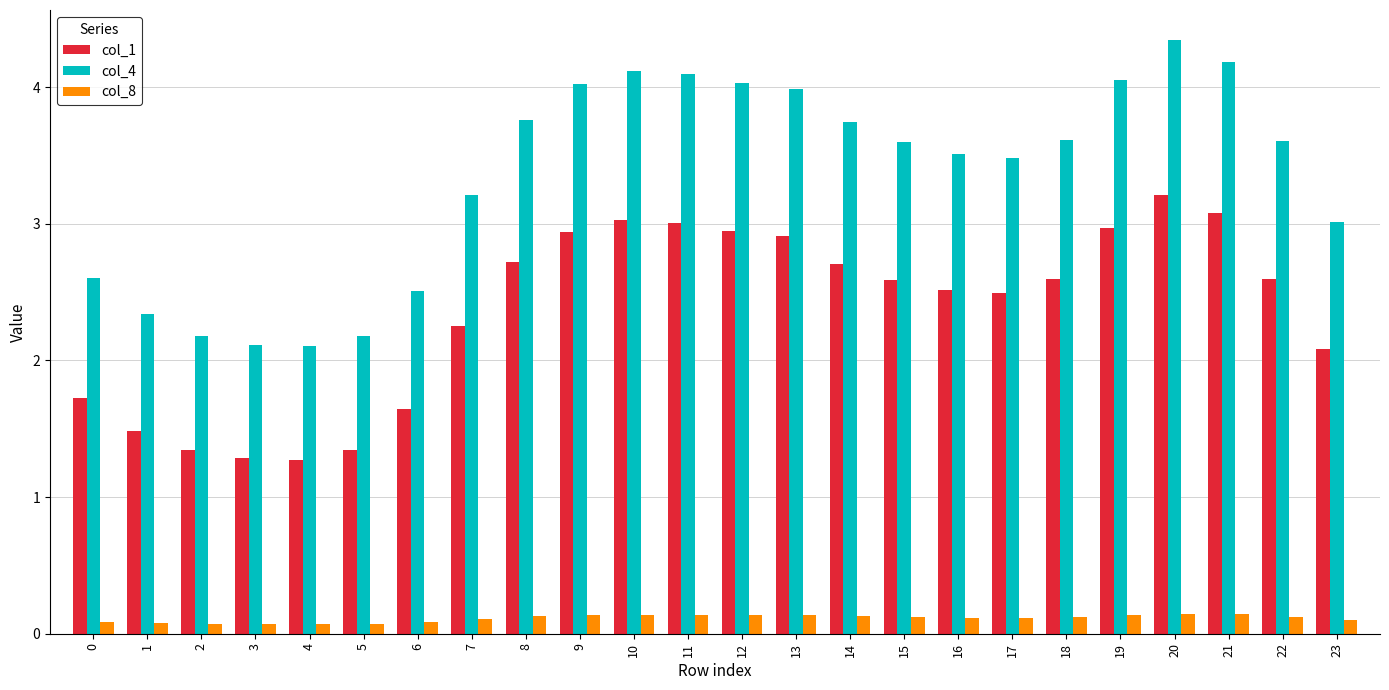

What is the value of the col_1 bar at the 2nd from the left?

1.5